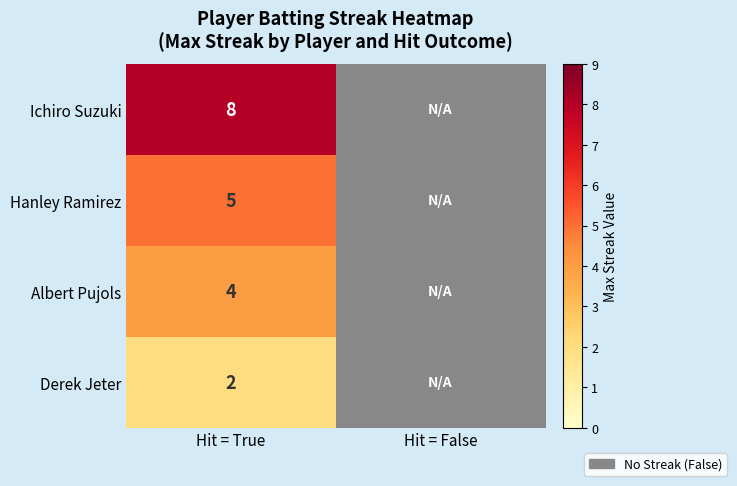

What is the total value across all series at Hit = True?

19